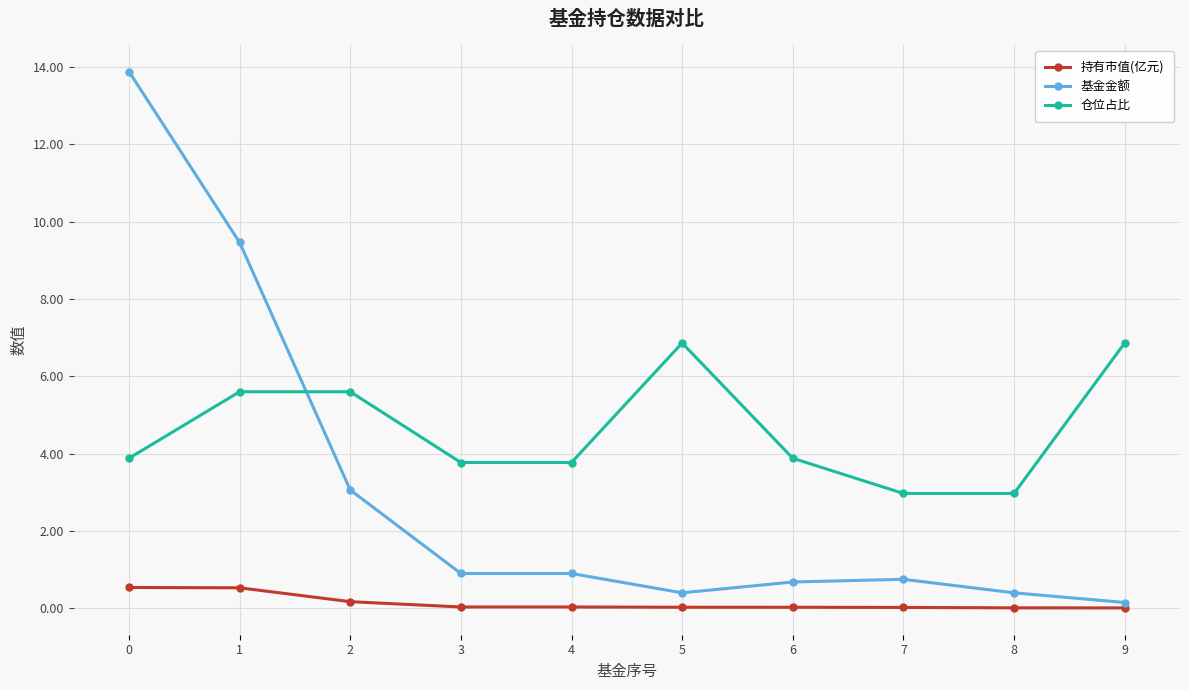

At 2, list the series in order from largest to smallest.

仓位占比, 基金金额, 持有市值(亿元)